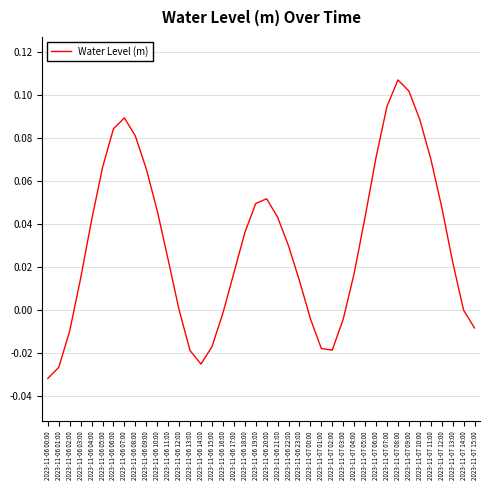

Which label corresponds to the largest value in the chart?

2023-11-07 08:00